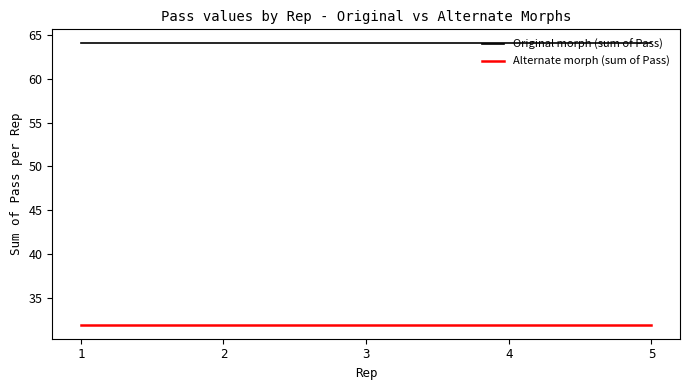

True or false: Original morph (sum of Pass) and Alternate morph (sum of Pass) intersect in this chart.

False